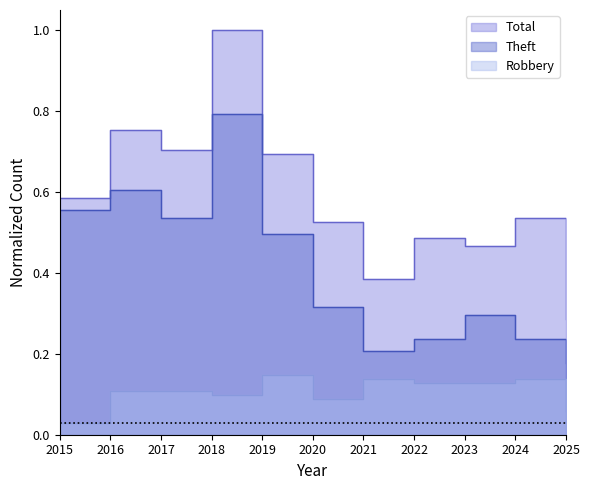

Reading right to left, list all the values displayed in this chart.

Robbery: 2025=0.1	2024=0.1	2023=0.1	2022=0.1	2021=0.1	2020=0.1	2019=0.1	2018=0.1	2017=0.1	2016=0.1	2015=0.0
Theft: 2025=0.2	2024=0.2	2023=0.3	2022=0.2	2021=0.2	2020=0.3	2019=0.5	2018=0.8	2017=0.5	2016=0.6	2015=0.6
Total: 2025=0.3	2024=0.5	2023=0.5	2022=0.5	2021=0.4	2020=0.5	2019=0.7	2018=1.0	2017=0.7	2016=0.8	2015=0.6